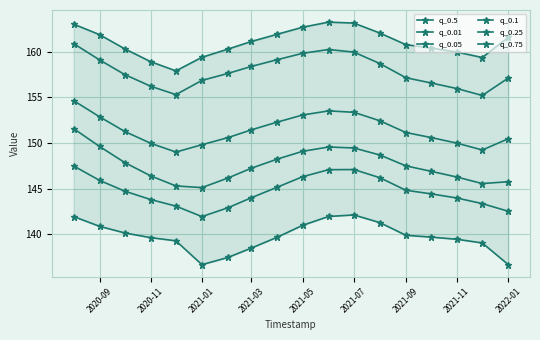

True or false: q_0.05 has more than 1 points higher than both neighbors.

False